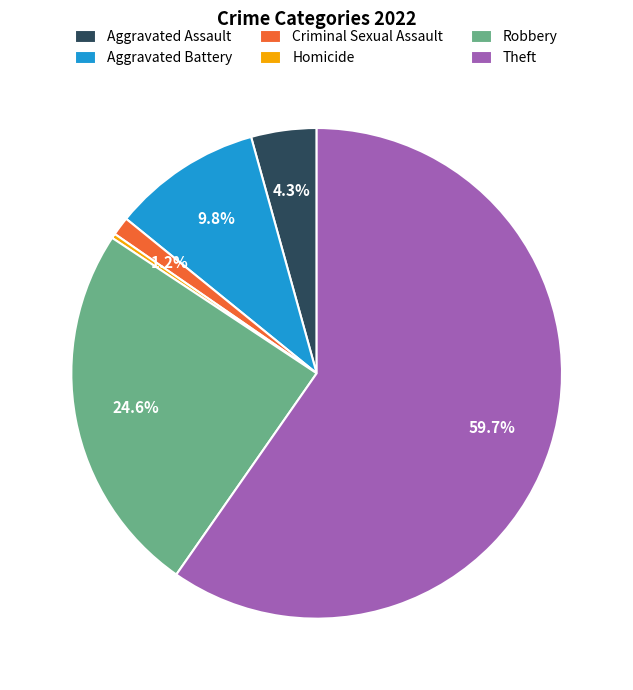

What percentage is the Theft slice, to the nearest percent?

60%